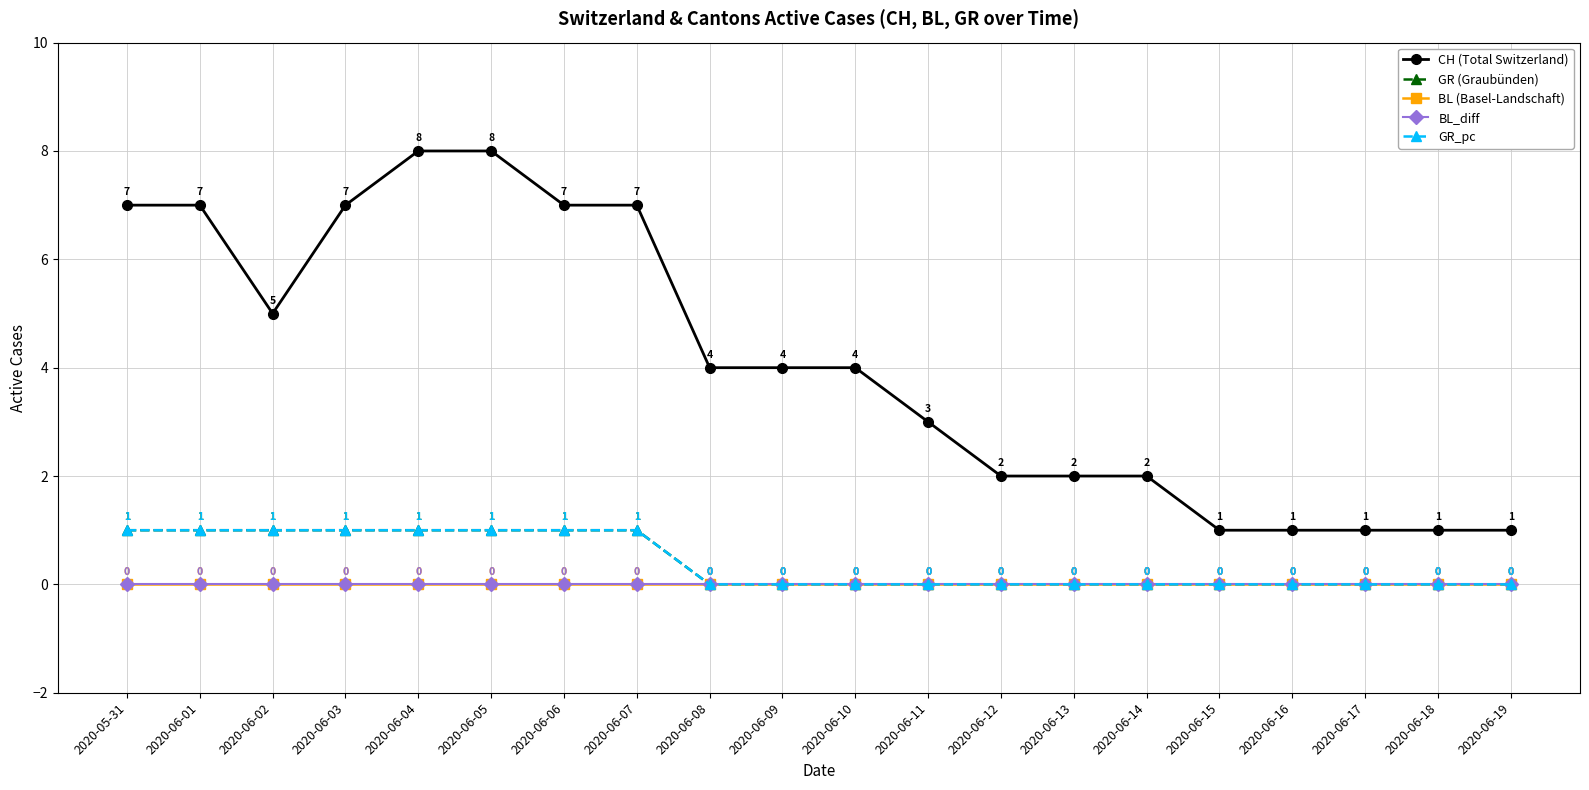

Where is GR_pc nearest to the value 0?

2020-06-08